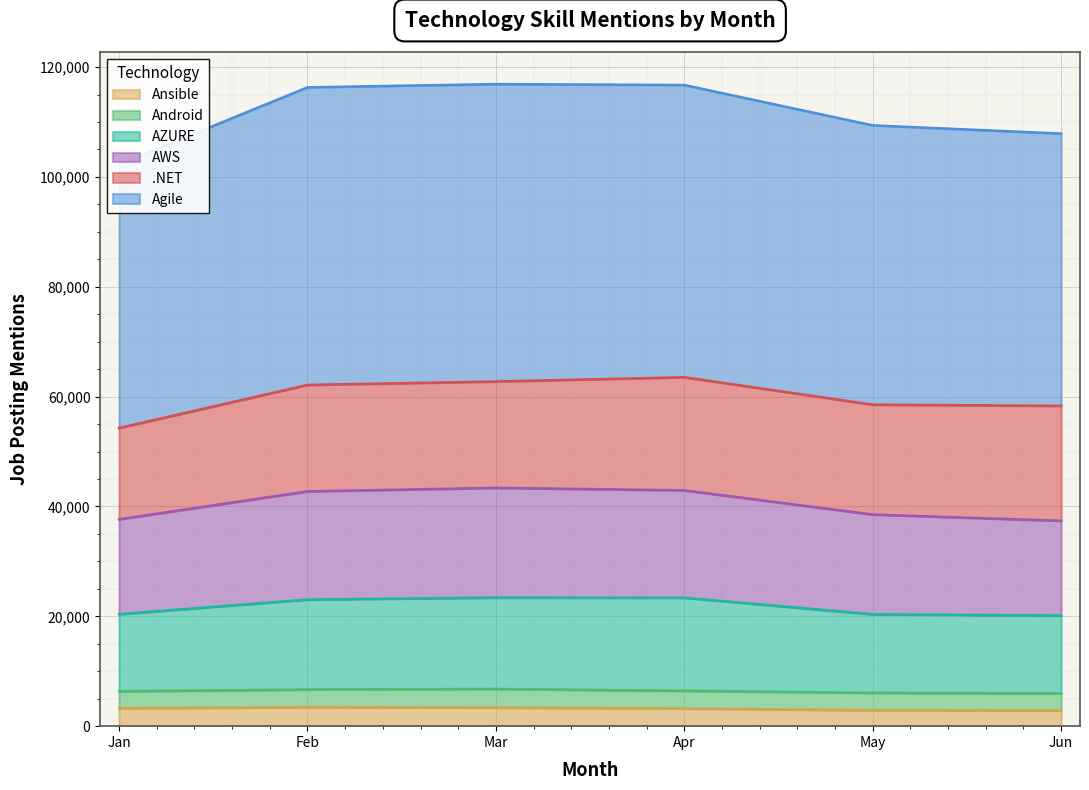

True or false: Agile and AWS intersect in this chart.

False